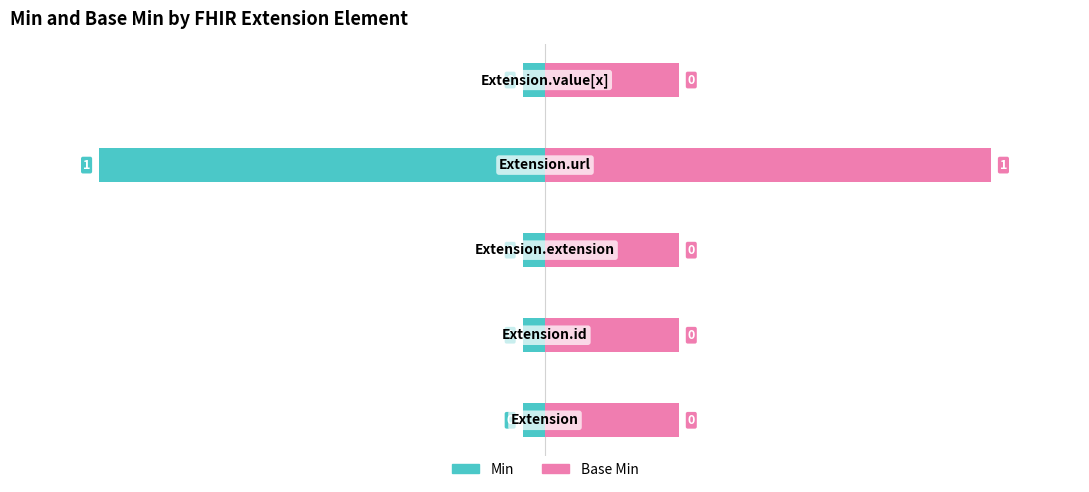

How many Base Min values are between 0 and 1?

5